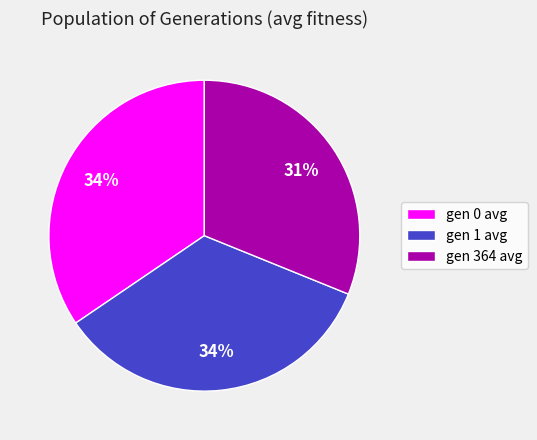

To the nearest percent, what percentage of the pie is gen 364 avg?

31%